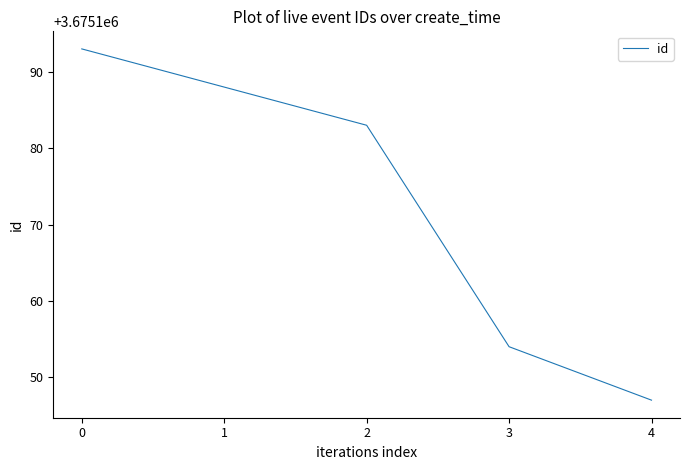

At which label is the value closest to 3675170?

2